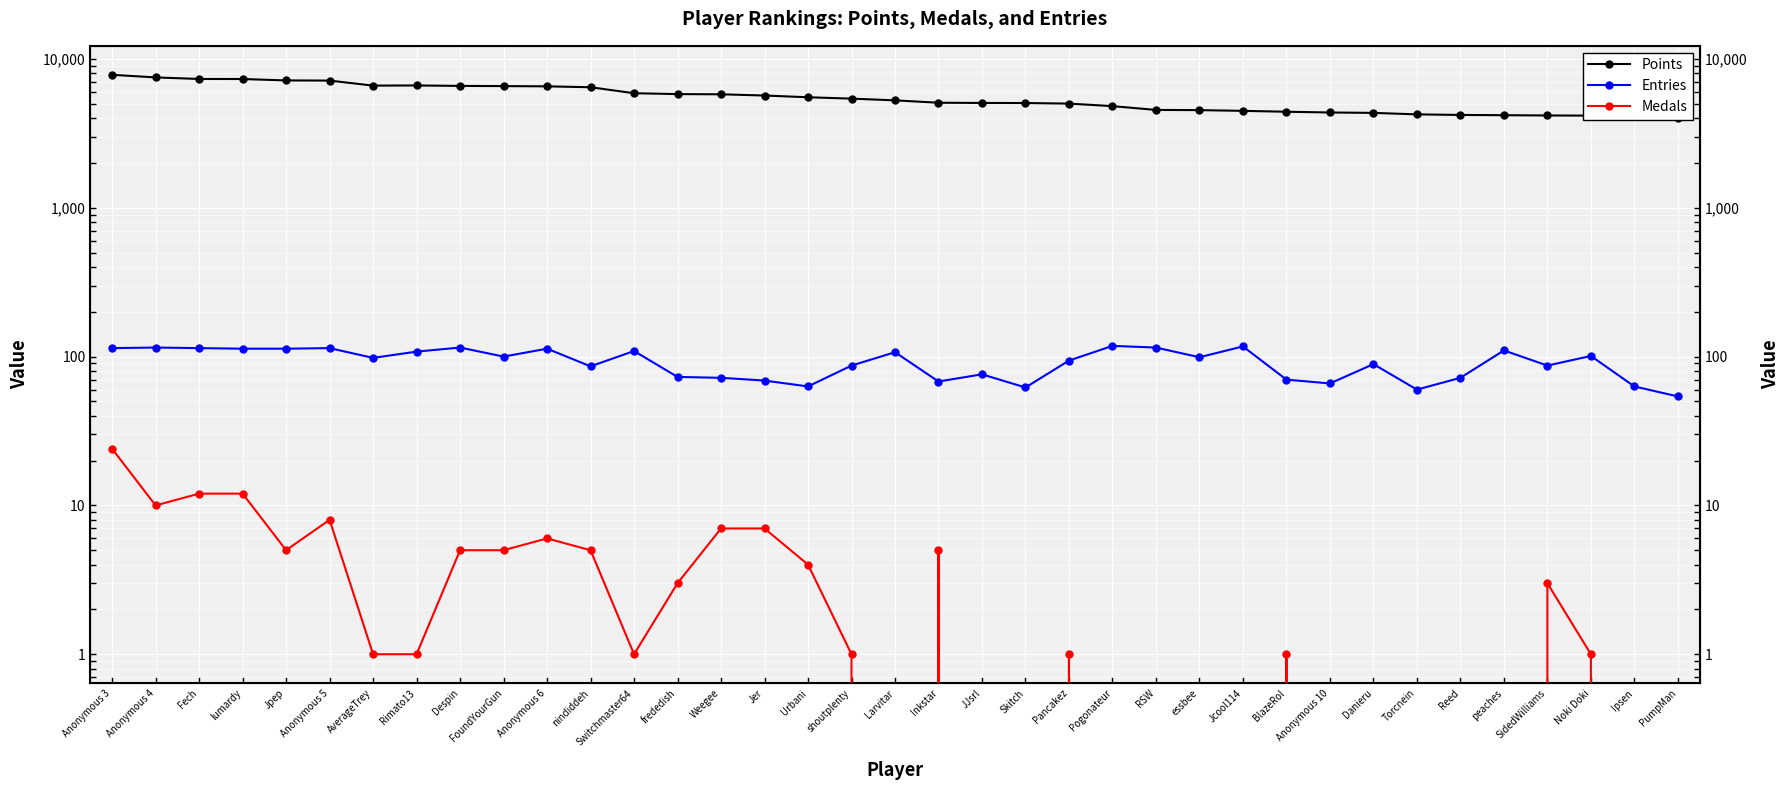

What is the sum of all Entries values?

3404